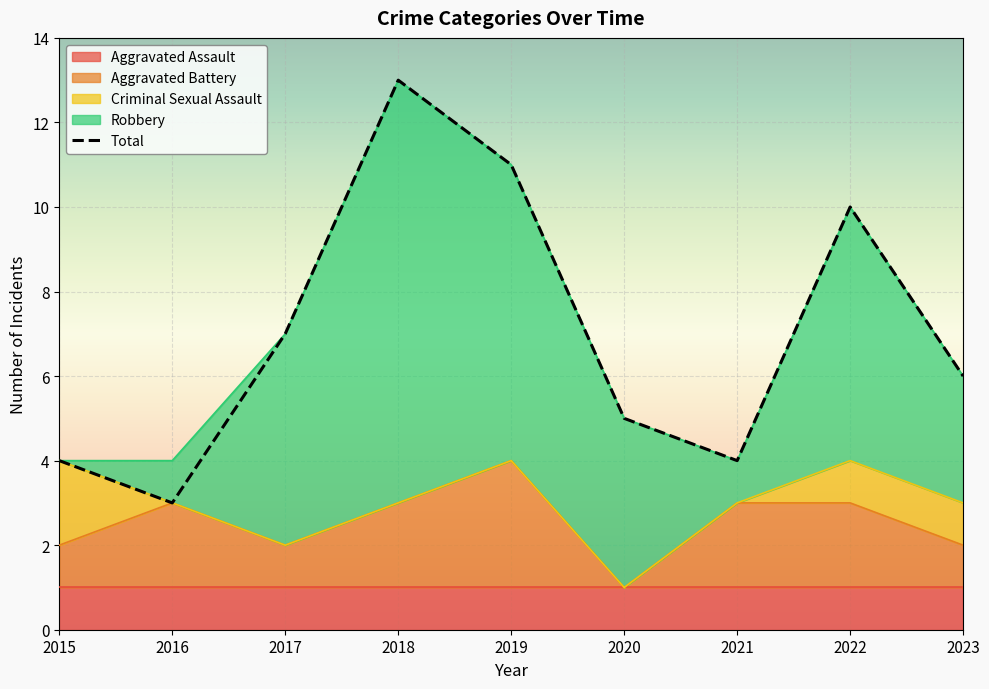

What is the change in value from 2015 to 2017?

+3